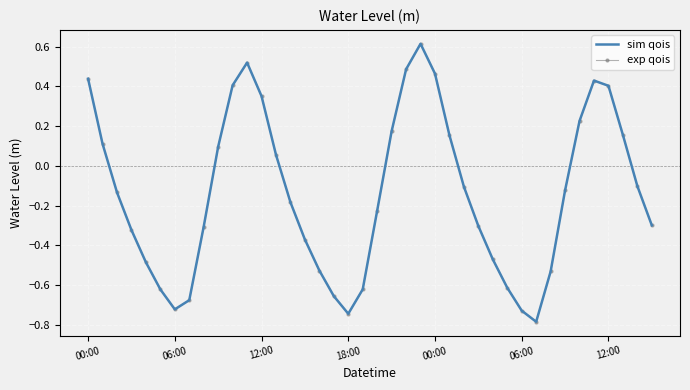

At which label does sim qois first exceed 0?

00:00